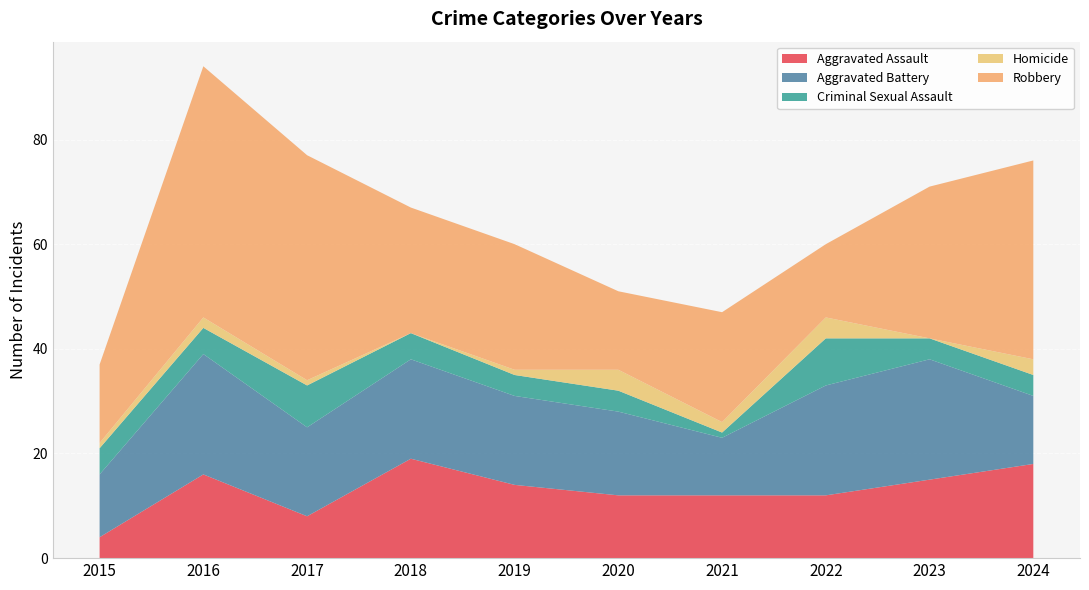

Reading right to left, transcribe all the data shown in this chart.

Aggravated Assault: 18	15	12	12	12	14	19	8	16	4
Aggravated Battery: 13	23	21	11	16	17	19	17	23	12
Criminal Sexual Assault: 4	4	9	1	4	4	5	8	5	5
Homicide: 3	0	4	2	4	1	0	1	2	1
Robbery: 38	29	14	21	15	24	24	43	48	15